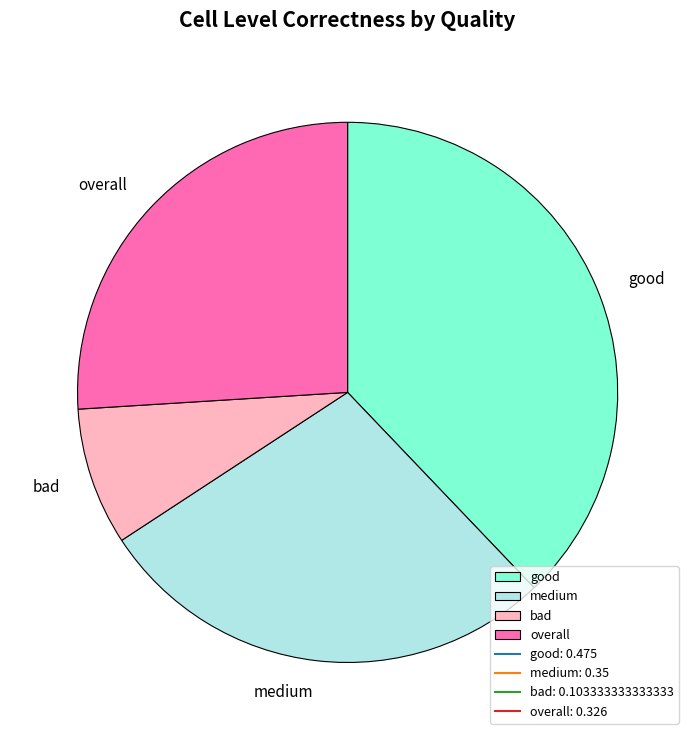

Does any single category account for the majority?

No